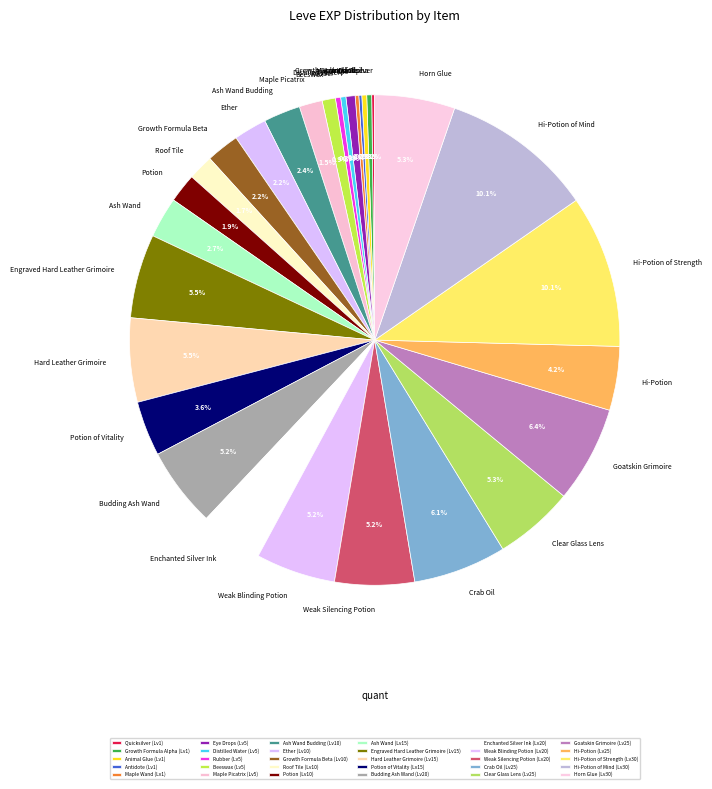

What is the total percentage of Weak Silencing Potion and Beeswax?

6.1%